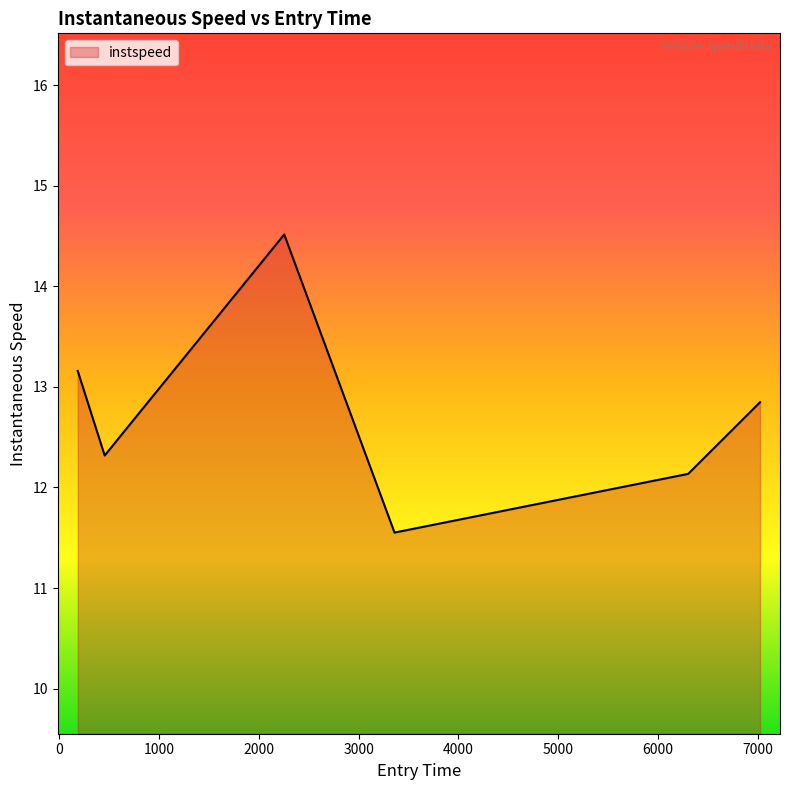

What is the greatest value displayed?

14.5